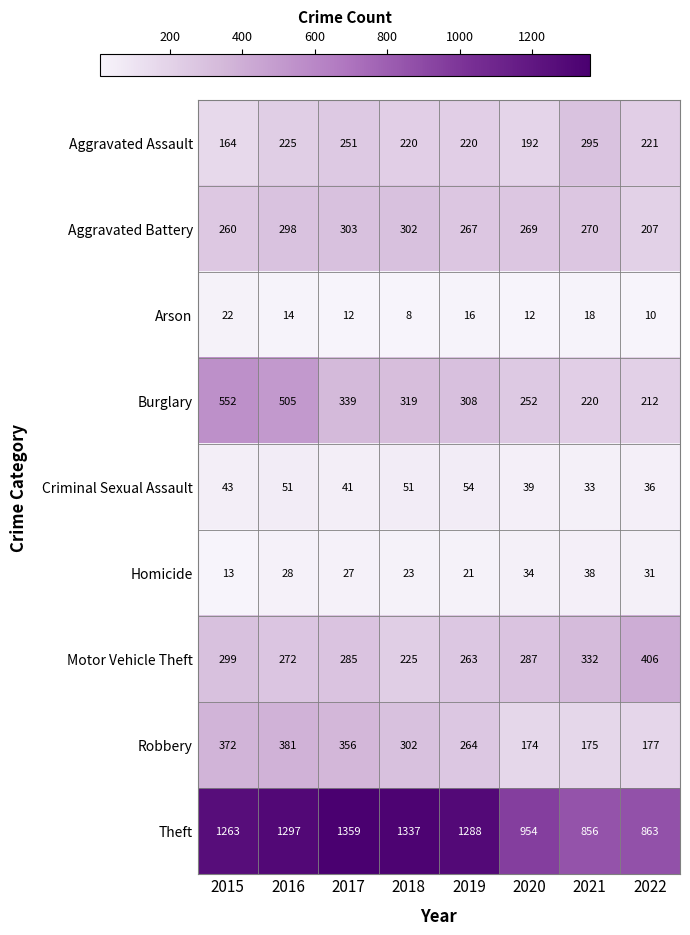

What is the sum of the Robbery values at 2021 and 2019?

439